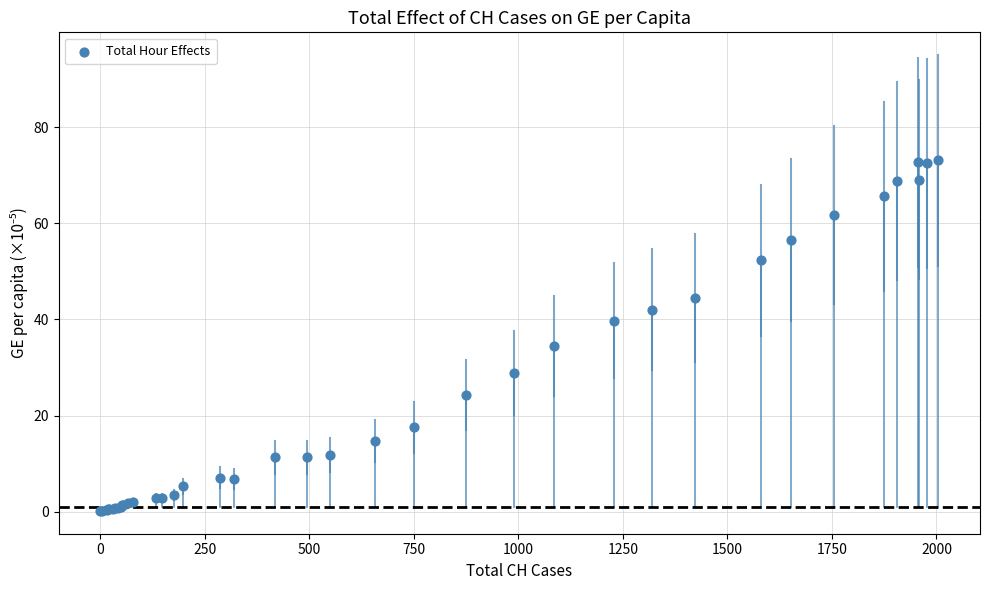

What Y value in the scatter plot is closest to 36?

34.5